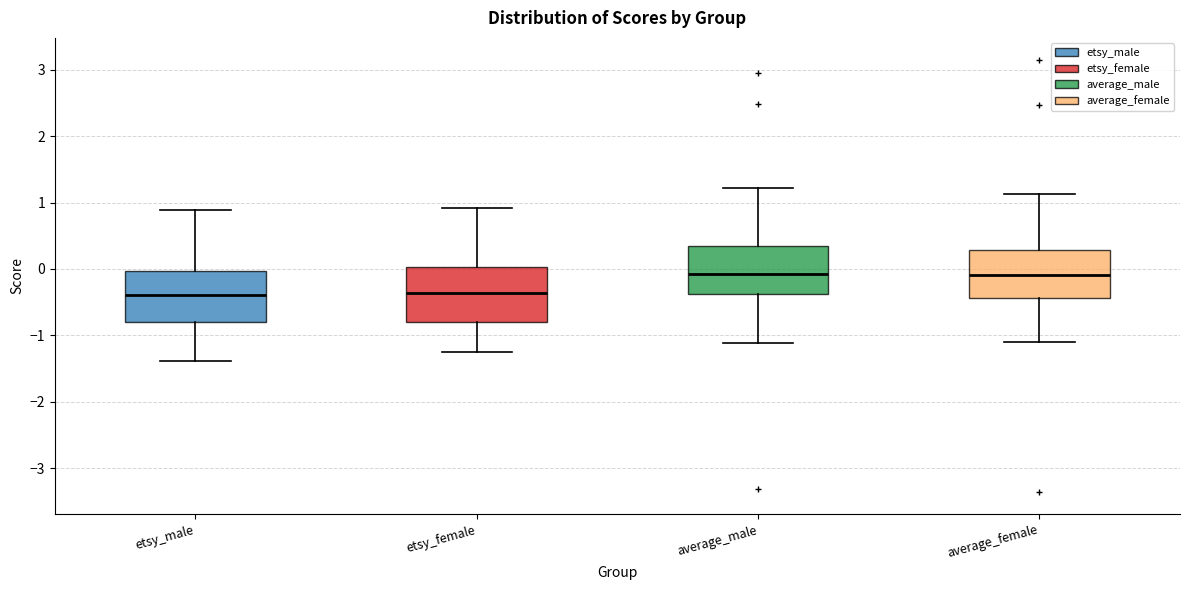

Where does the upper whisker of the box for etsy_female end on the y-axis? The values are not printed on the chart, so give them approximately, as read against the axis.

0.9